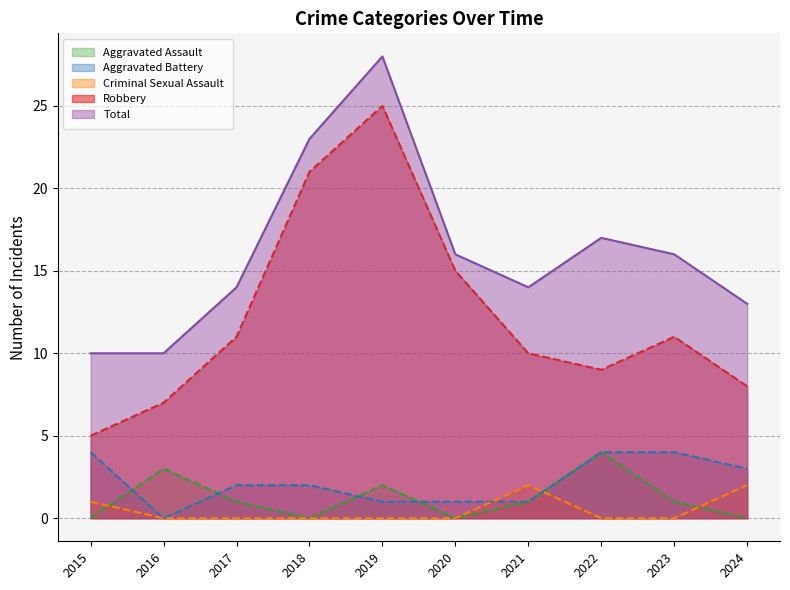

Rank the series at 2024 from lowest to highest value.

Aggravated Assault, Criminal Sexual Assault, Aggravated Battery, Robbery, Total